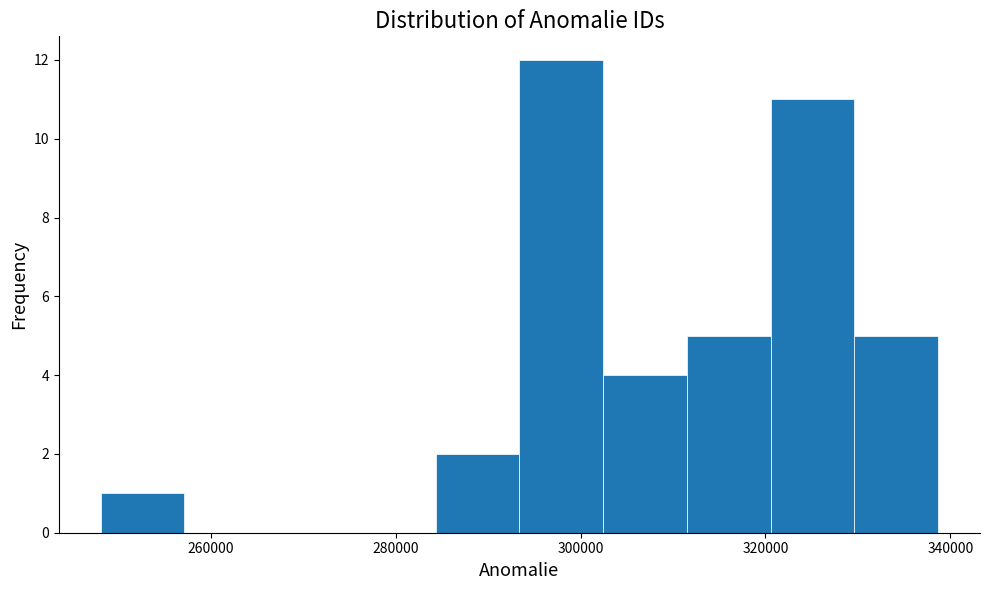

Over which range of the x-axis is the bar tallest?

294000 to 302000